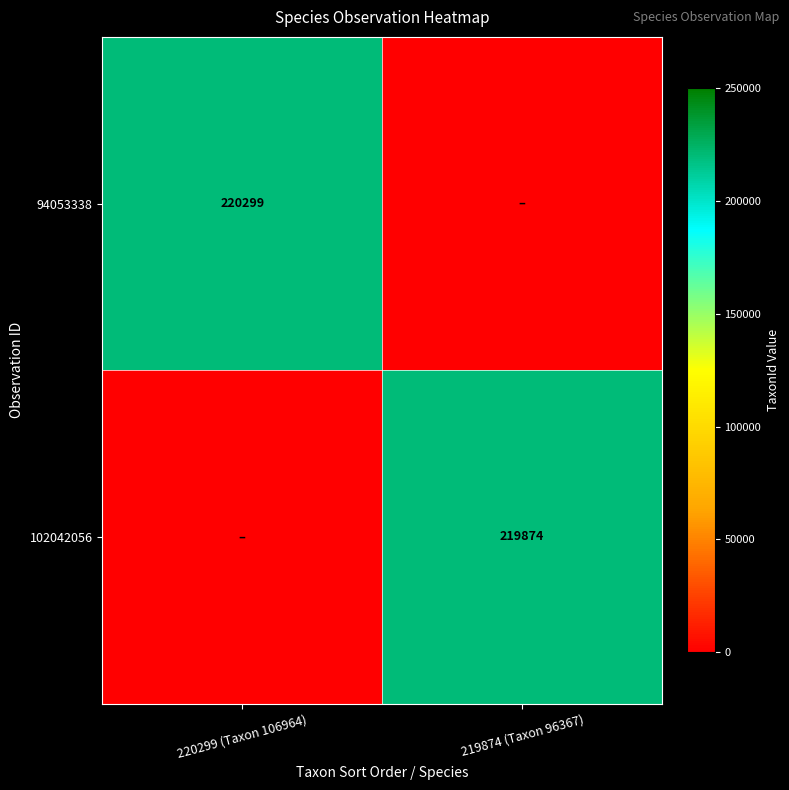

True or false: 102042056 has a value of 331023 at 219874 (Taxon 96367).

False